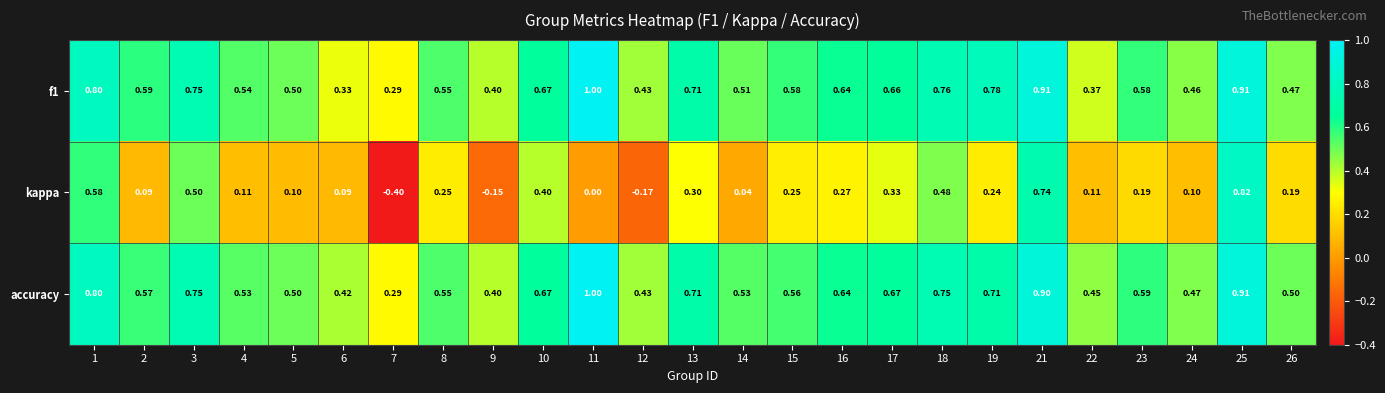

Is the value of kappa at 17 greater than the value of accuracy at 15?

No